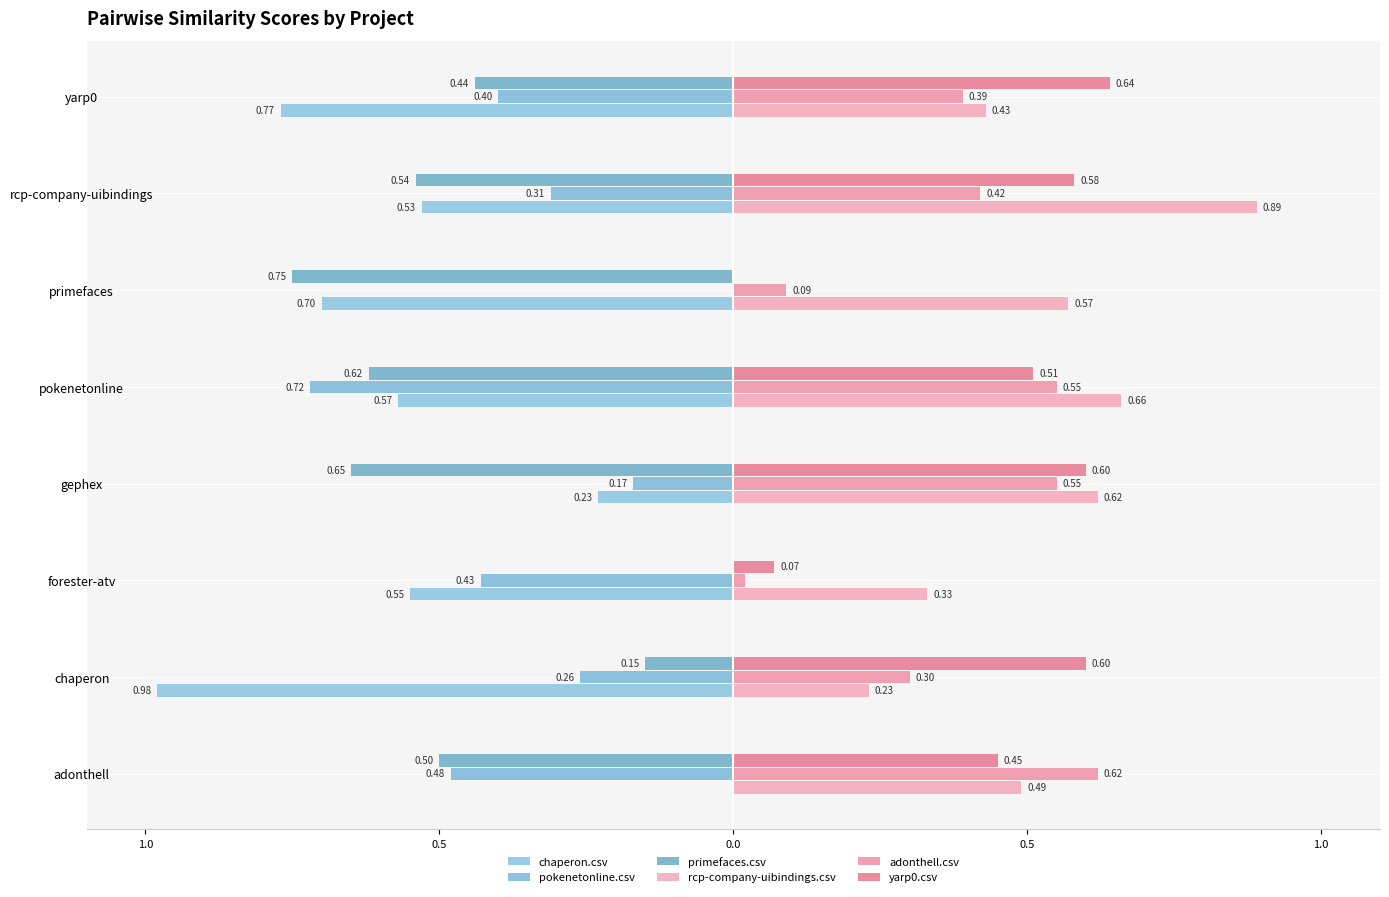

How many distinct data groups are displayed?

6